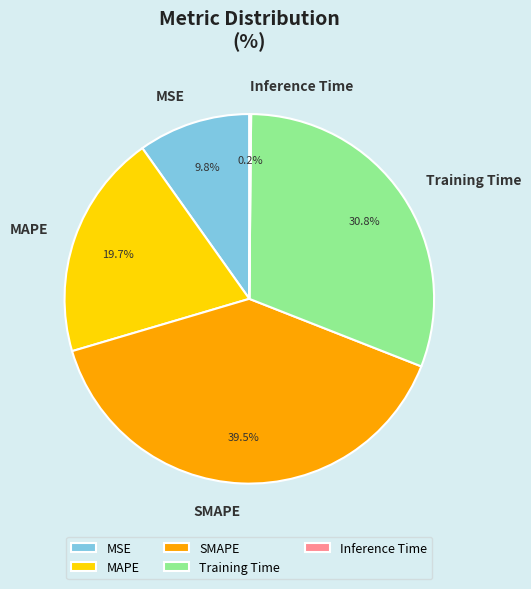

Do MSE and Training Time together represent more than half of the pie?

No